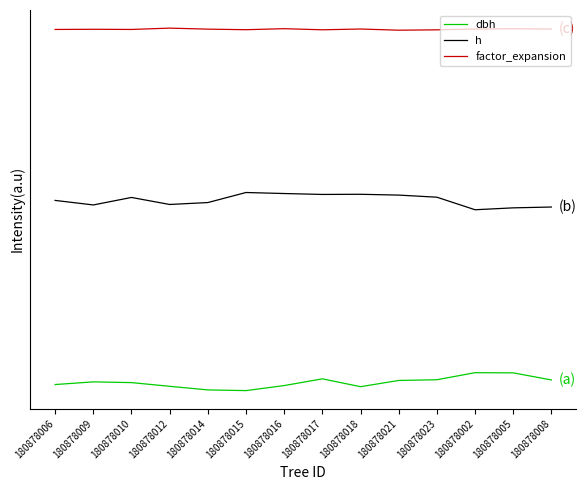

What is the maximum value for factor_expansion?

20.1